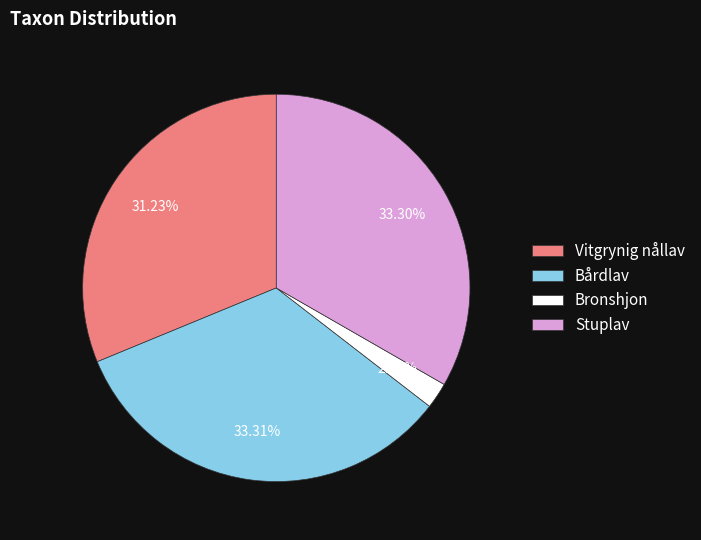

What portion of the pie excludes Bårdlav?

66.7%